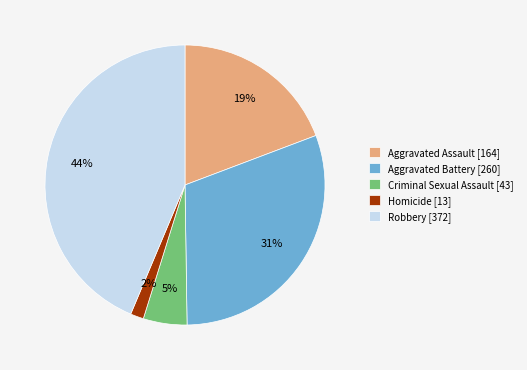

Which has a higher value, Aggravated Assault [164] or Aggravated Battery [260]?

Aggravated Battery [260]